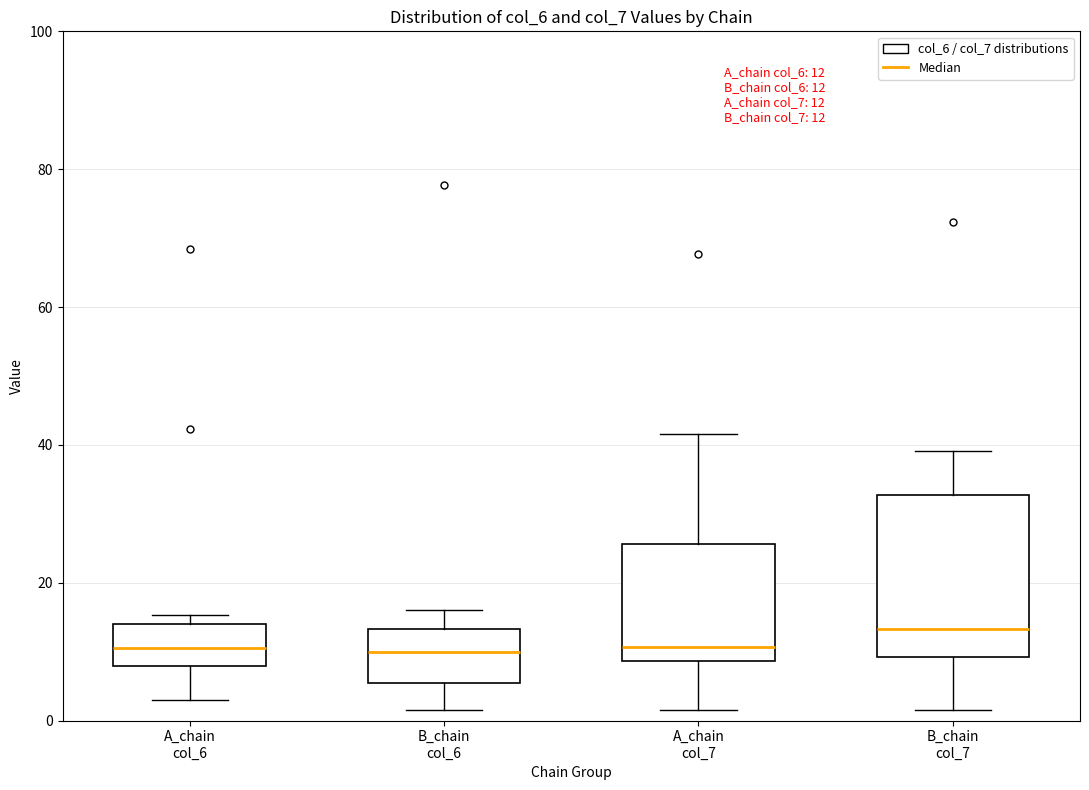

Which box is the tallest, from its lower edge to its upper edge?

B_chain col_7